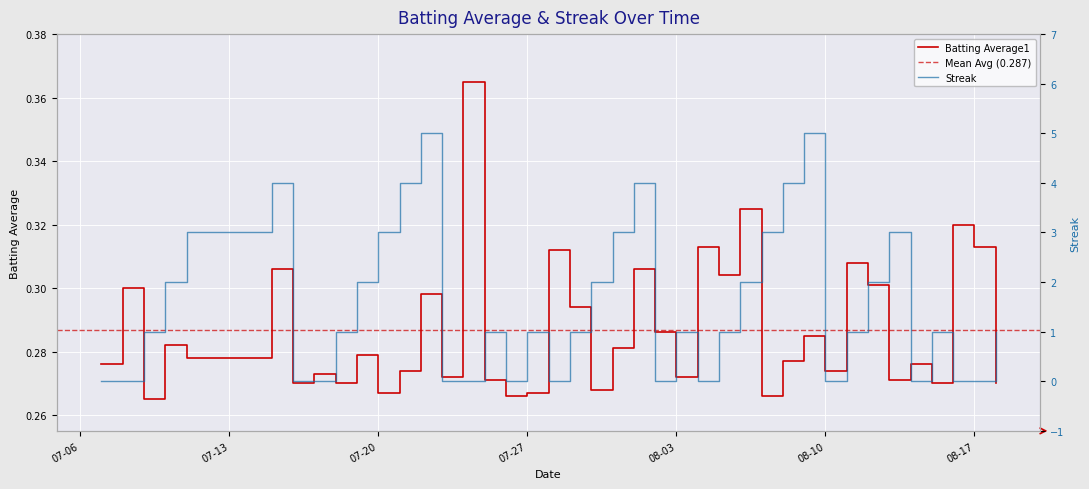

At which category does Batting Average1 reach its first local peak?

2010-07-08